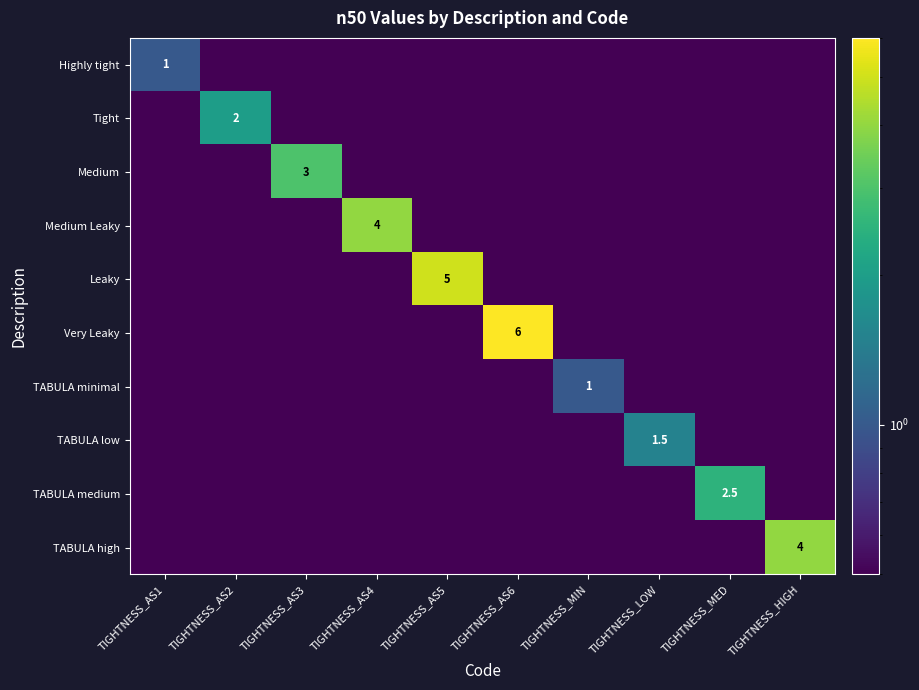

At which category is the sum across all series the highest?

TIGHTNESS_AS6